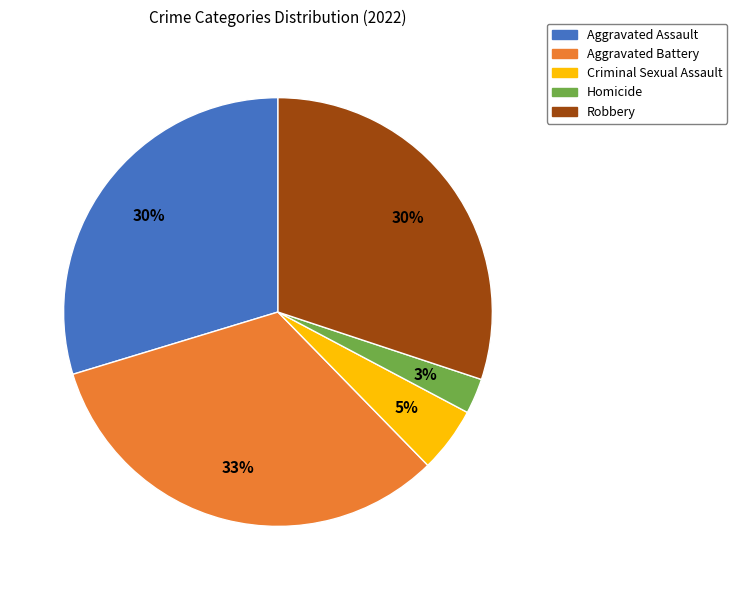

Does any single category account for the majority?

No